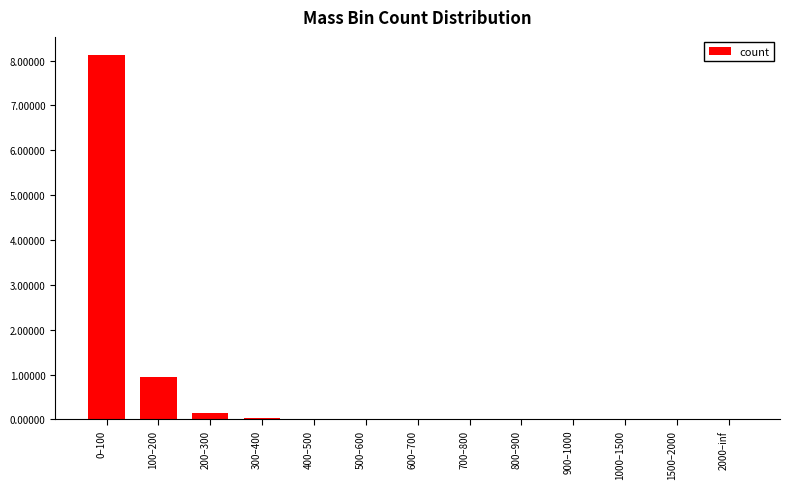

What is the greatest value displayed?

8.1